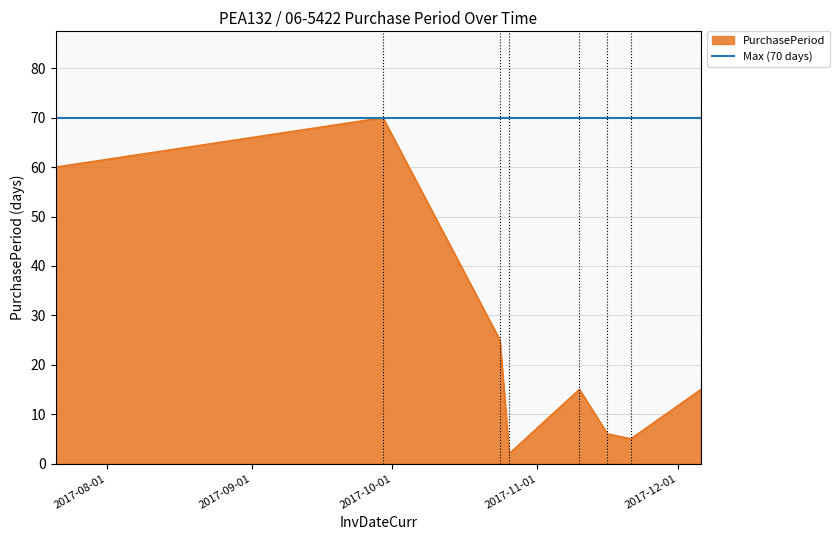

What position from the right is 2017-11-10?

4